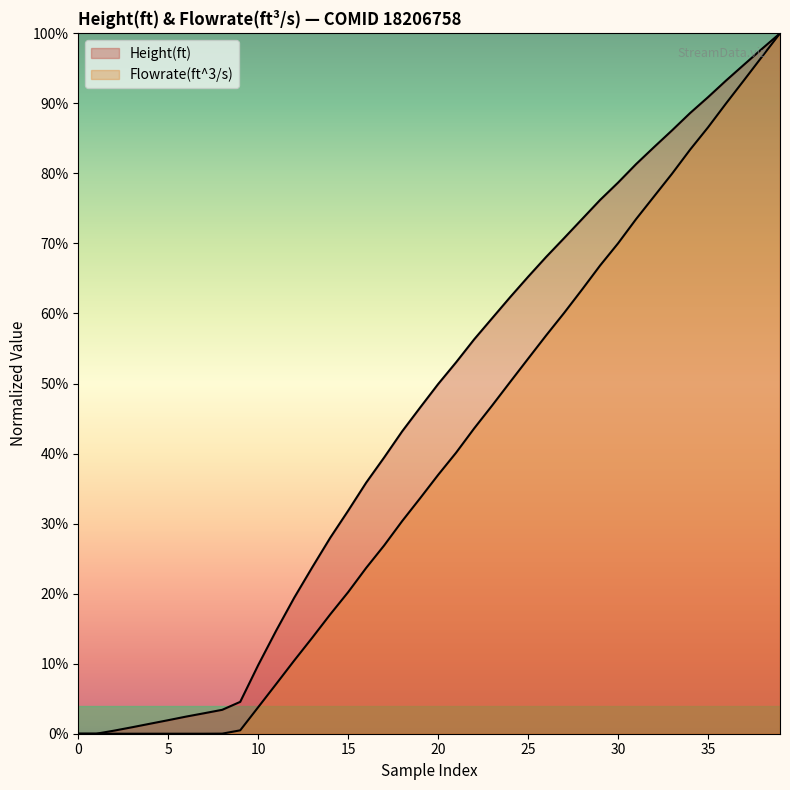

Rank the series by their maximum value, from highest to lowest.

Height(ft), Flowrate(ft^3/s)